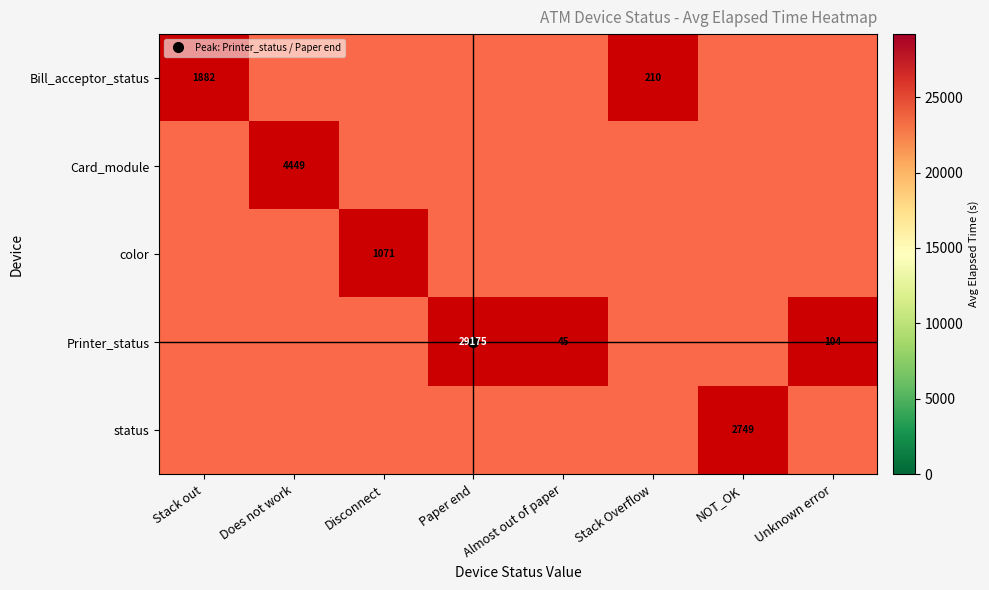

At which category is the sum across all series the highest?

Paper end